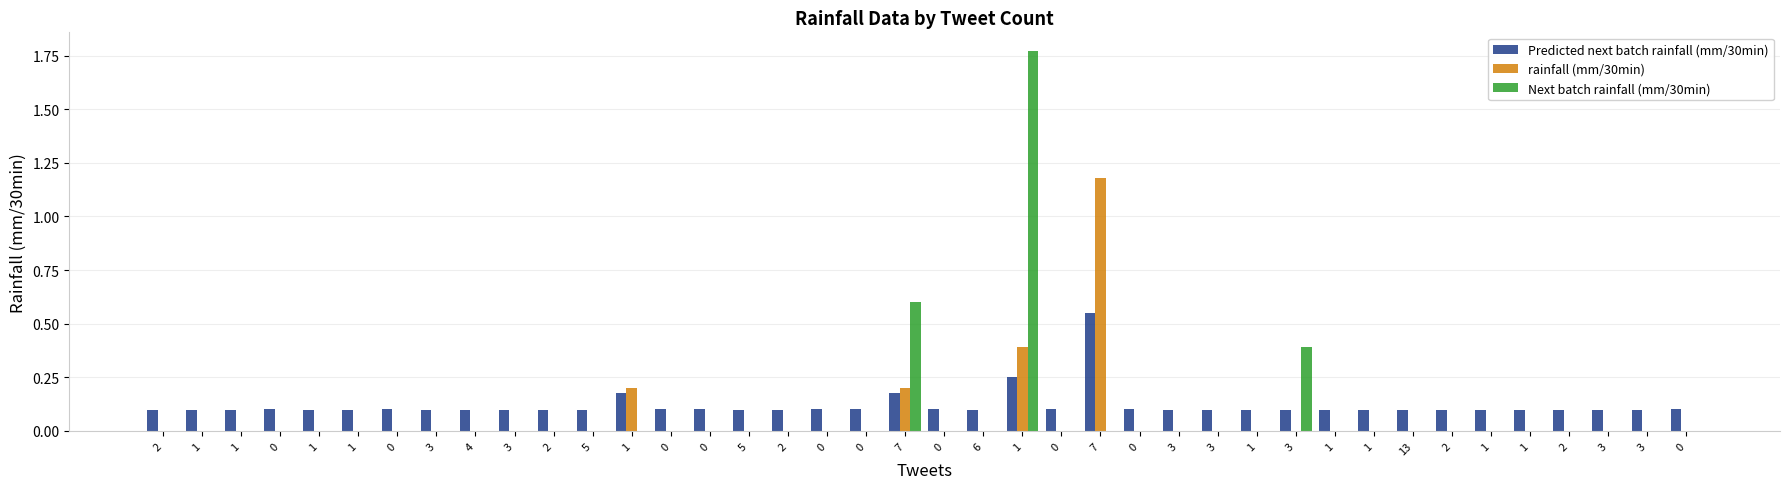

How many rainfall (mm/30min) values are between 0 and 1?

39